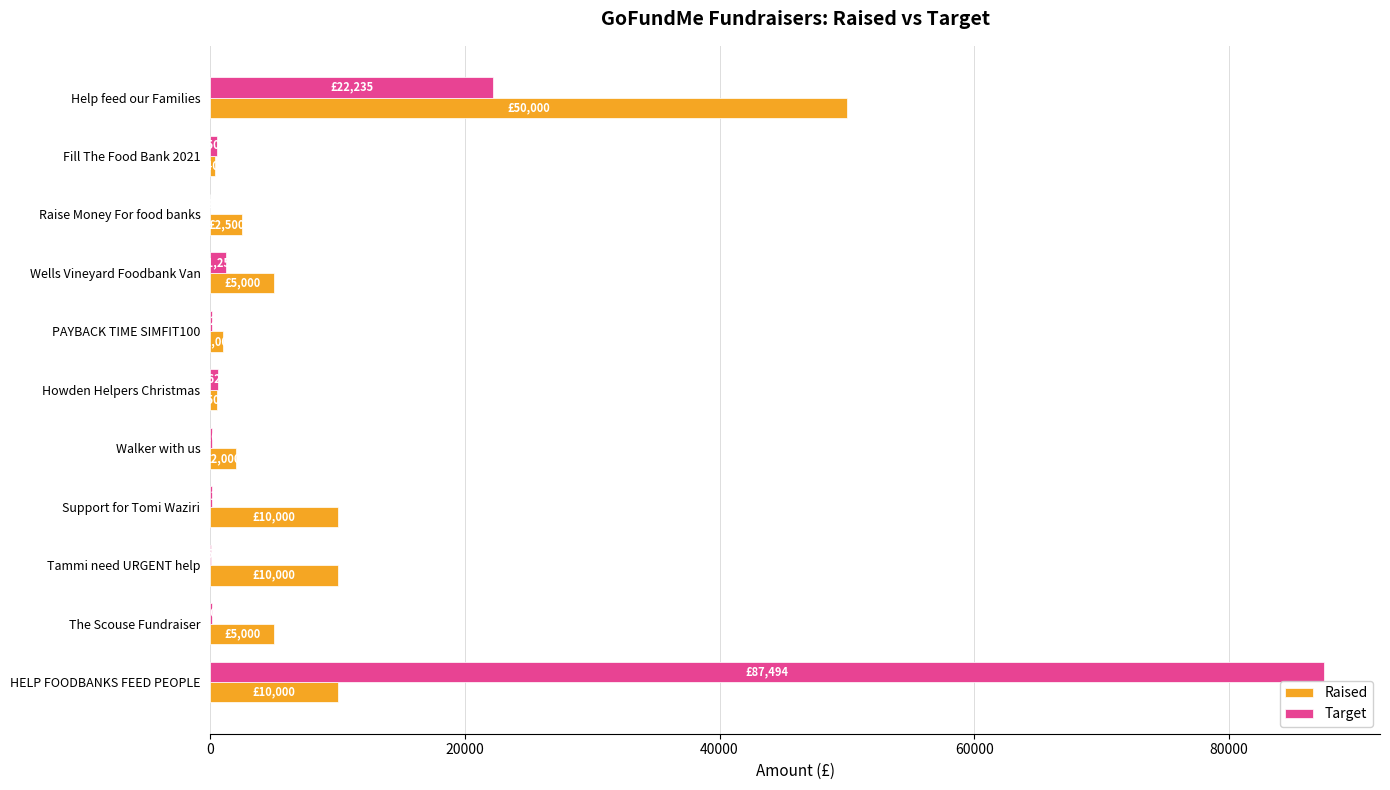

What is the maximum value for Raised?

50000